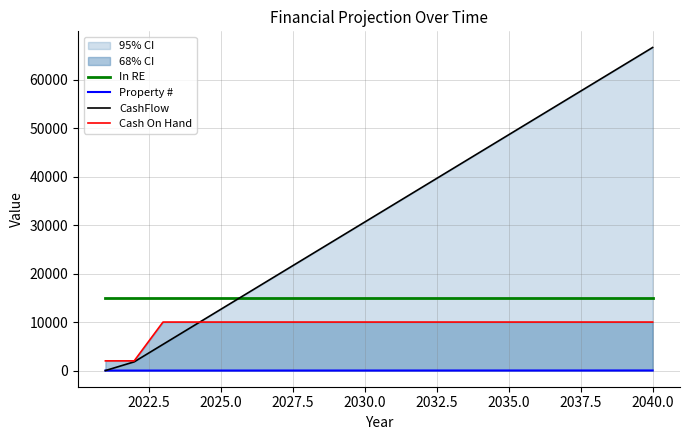

Reading right to left, what are all the values shown in this chart?

In RE: 15000	15000	15000	15000	15000	15000	15000	15000	15000	15000	15000	15000	15000	15000	15000	15000	15000	15000	15000	15000
Property #: 19	18	17	16	15	14	13	12	11	10	9	8	7	6	5	4	3	2	1	0
CashFlow: 66600	63000	59400	55800	52200	48600	45000	41400	37800	34200	30600	27000	23400	19800	16200	12600	9000	5400	1800	0
Cash On Hand: 10000	10000	10000	10000	10000	10000	10000	10000	10000	10000	10000	10000	10000	10000	10000	10000	10000	10000	2000	2000